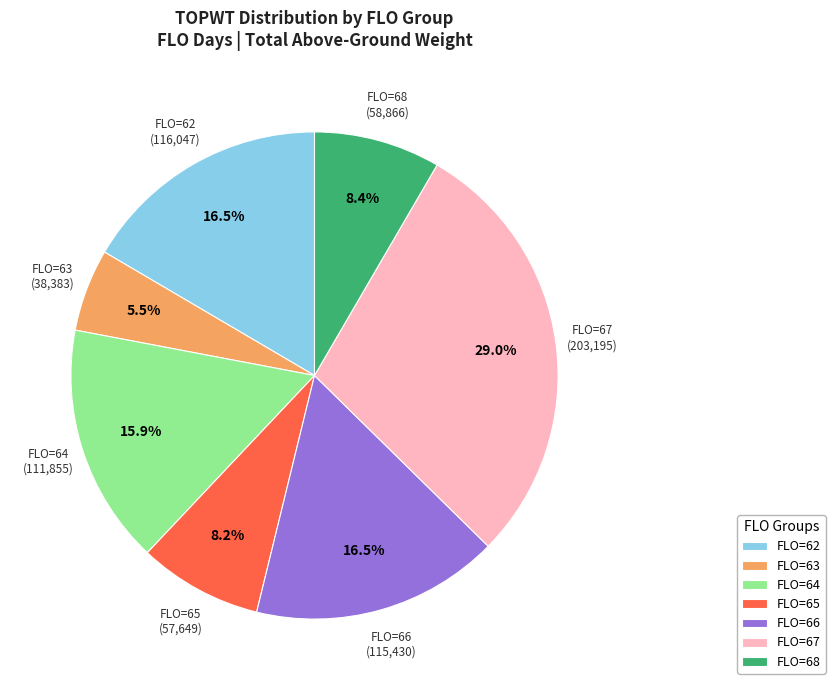

Approximately how many times larger is the value at FLO=67 compared to FLO=65?

3.5